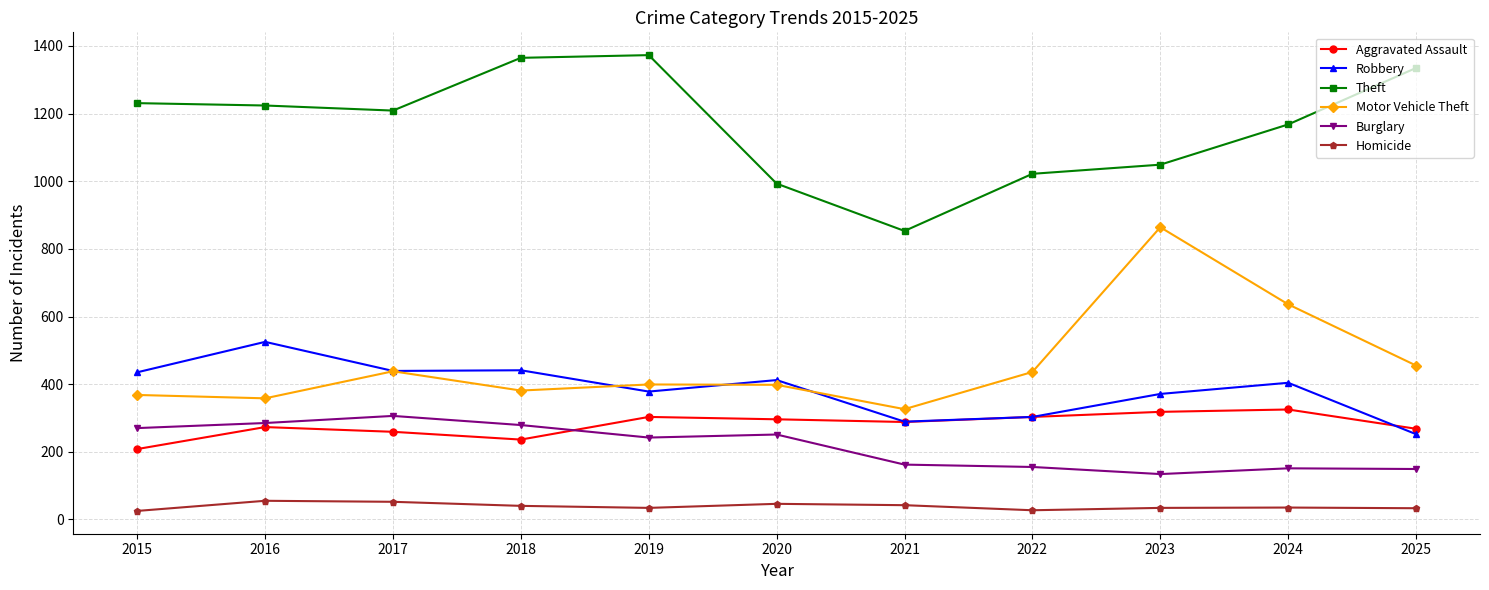

Rank the series by their maximum value, from highest to lowest.

Theft, Motor Vehicle Theft, Robbery, Aggravated Assault, Burglary, Homicide